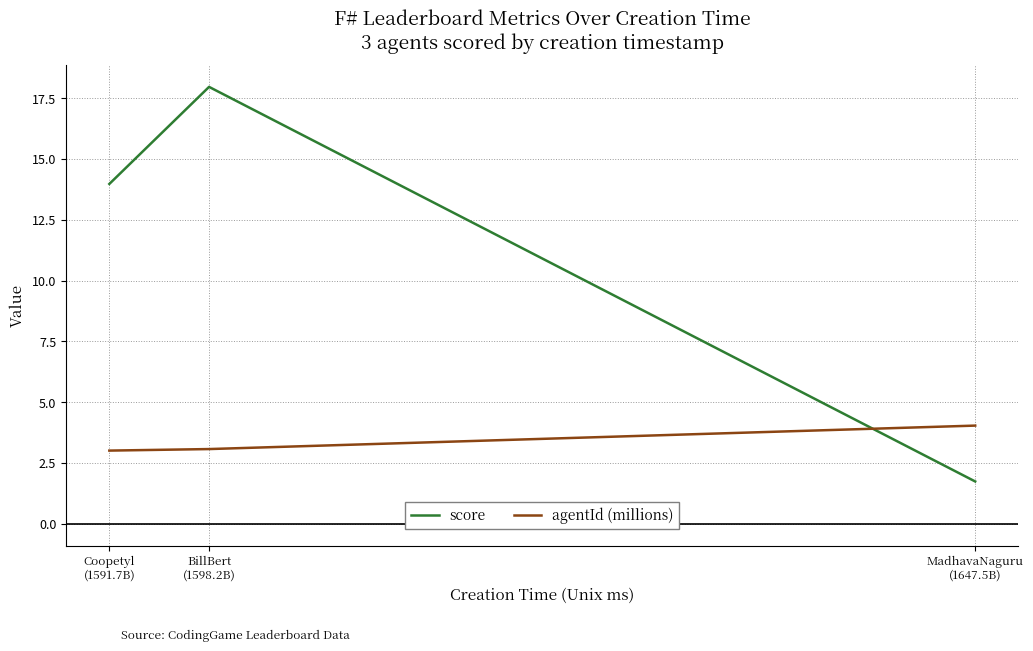

List the series in order of their peak value, lowest first.

agentId (millions), score